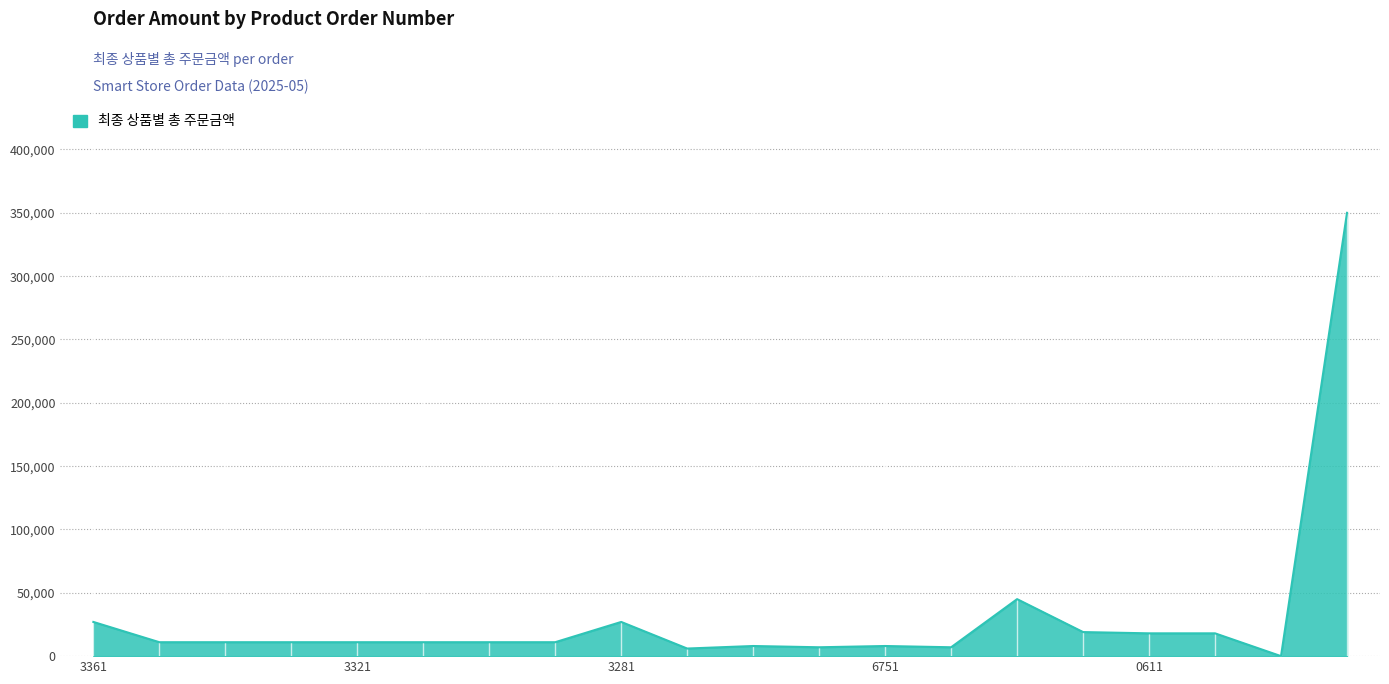

What is the difference between the second highest and second lowest values?

39000